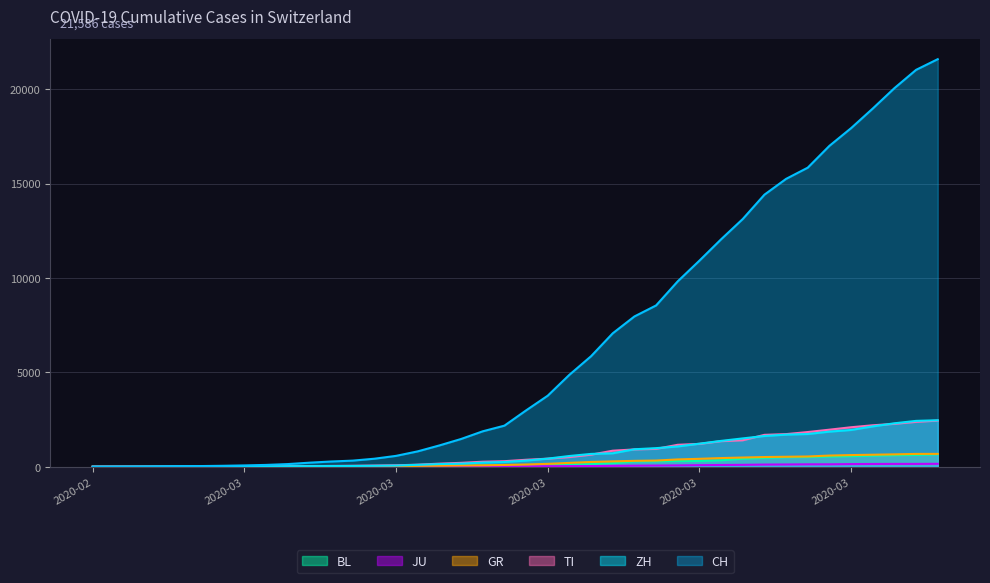

The ZH series shows 158 at 2020-03-11. True or false?

False